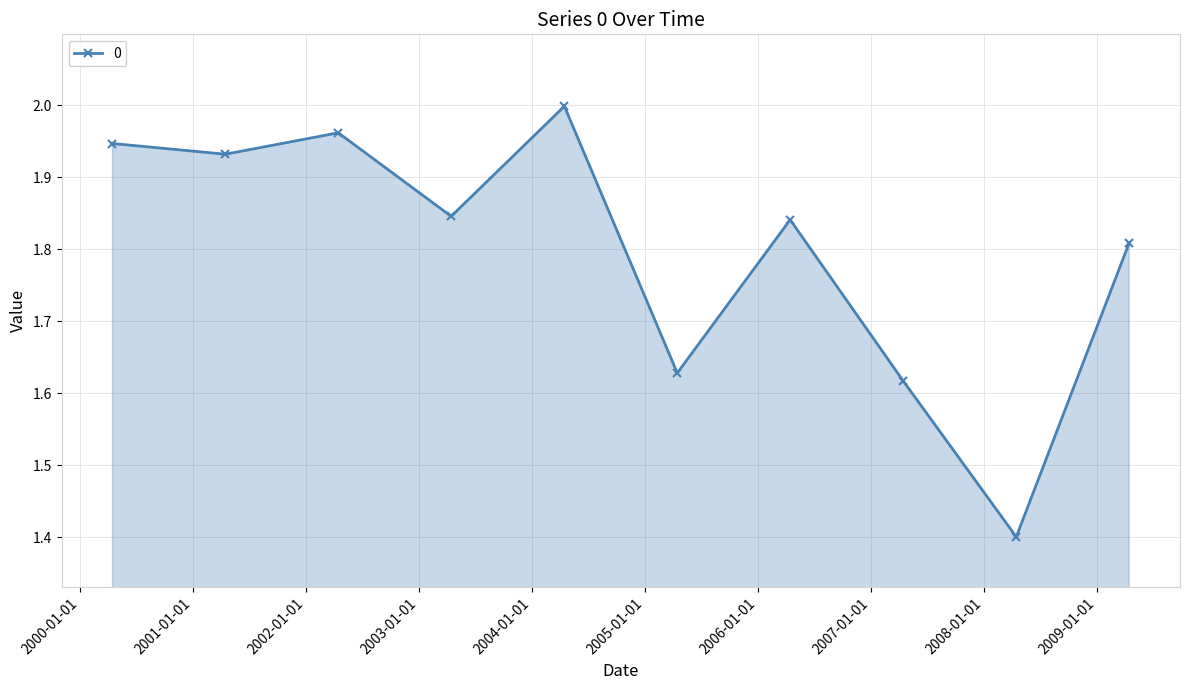

What is the difference between the second highest and second lowest values?

0.3